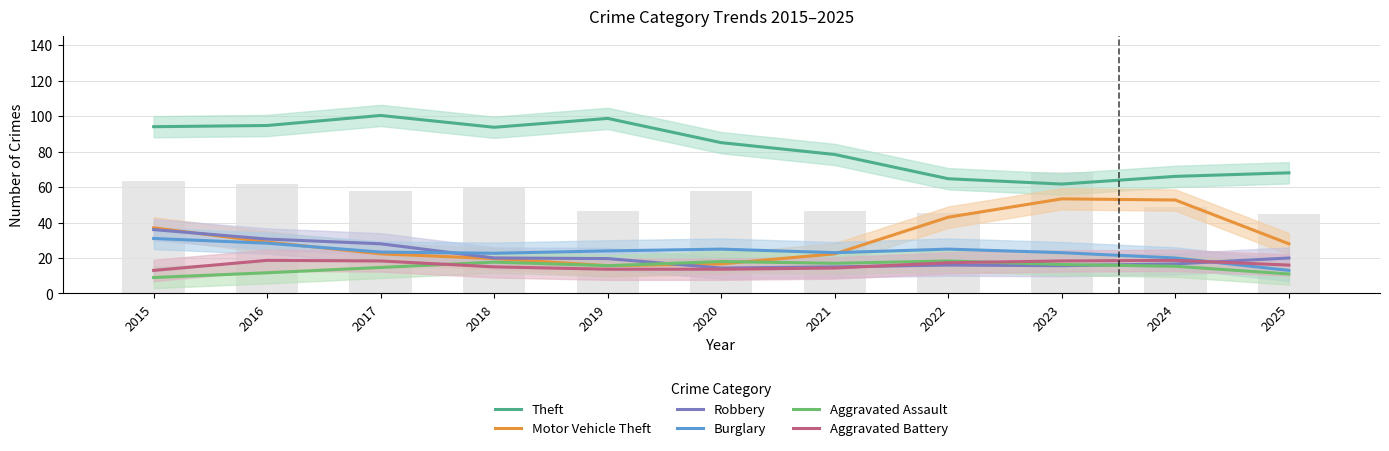

What is the minimum value for Theft?

61.7